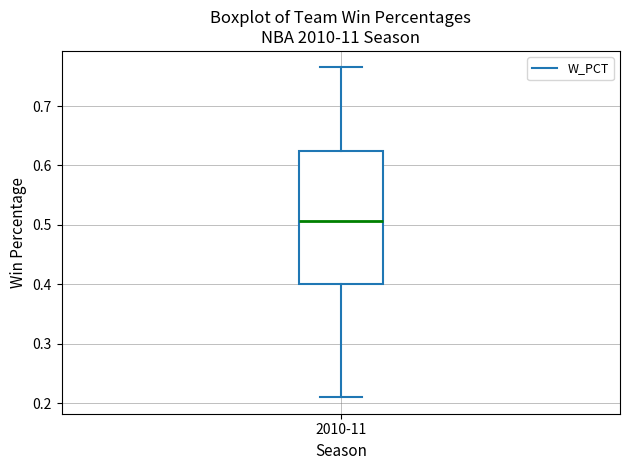

Transcribe this box plot: give where the median line is, the range the box spans, and where the two whiskers end, as read against the y-axis. The values are not printed on the chart, so give them approximately, as read against the axis.

median 0.51, box 0.40 to 0.62, whiskers 0.21 to 0.77